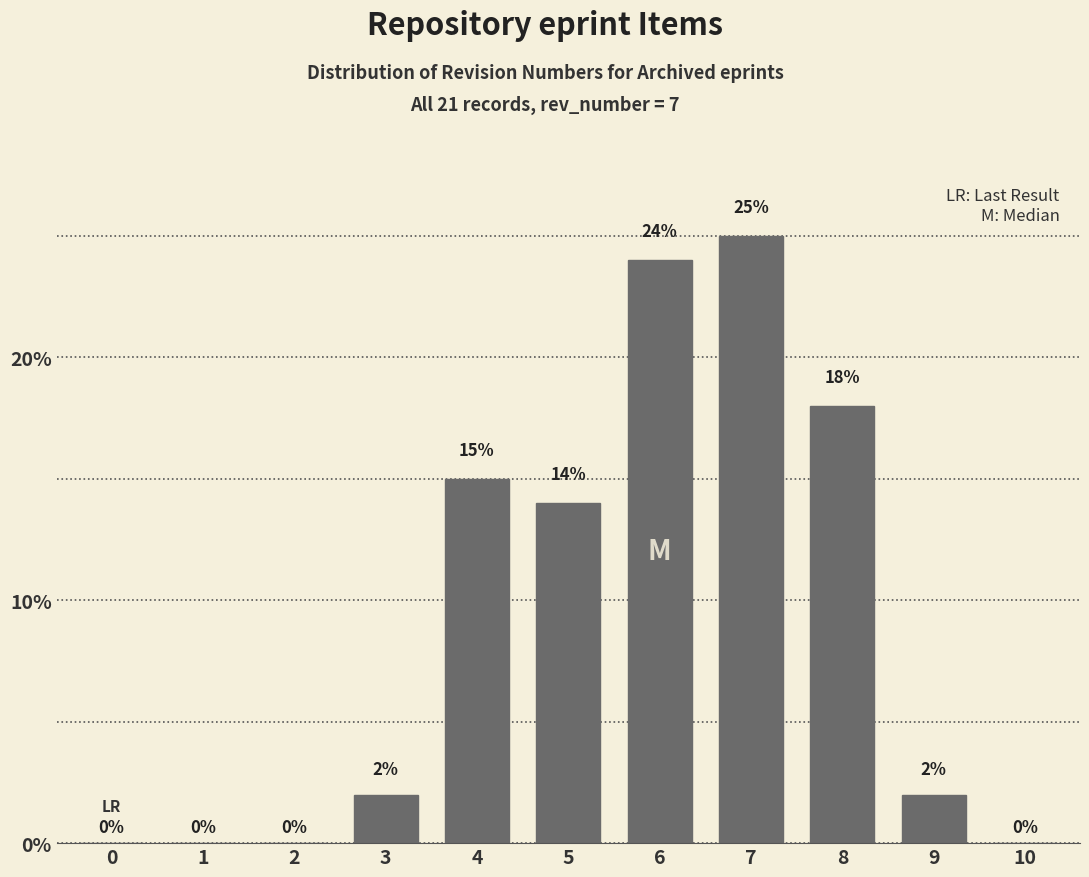

Reading left to right, extract all data points from this chart.

0=0	1=0	2=0	3=2	4=15	5=14	6=24	7=25	8=18	9=2	10=0